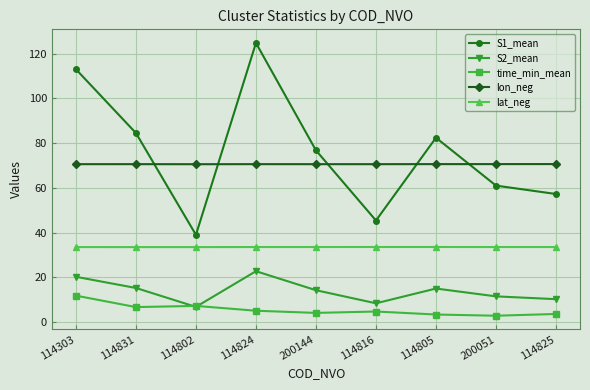

Is the value of S1_mean at 200144 greater than the value of S2_mean at 200051?

Yes